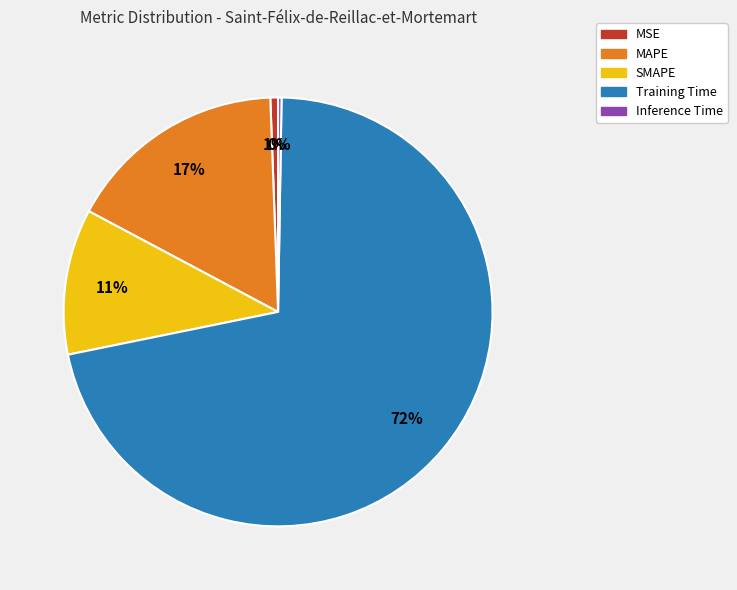

Which slice is the largest?

Training Time